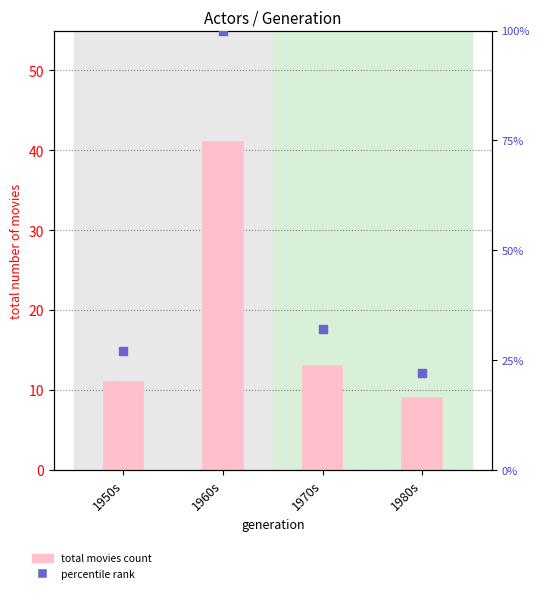

At how many categories does at least one series exceed 97?

1